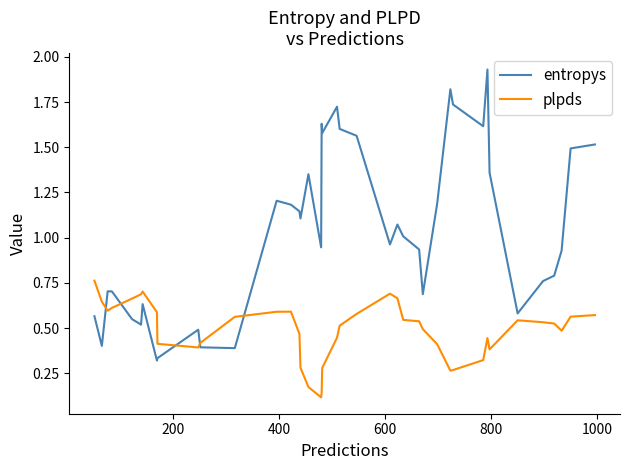

What is the sum of all plpds values?

19.5